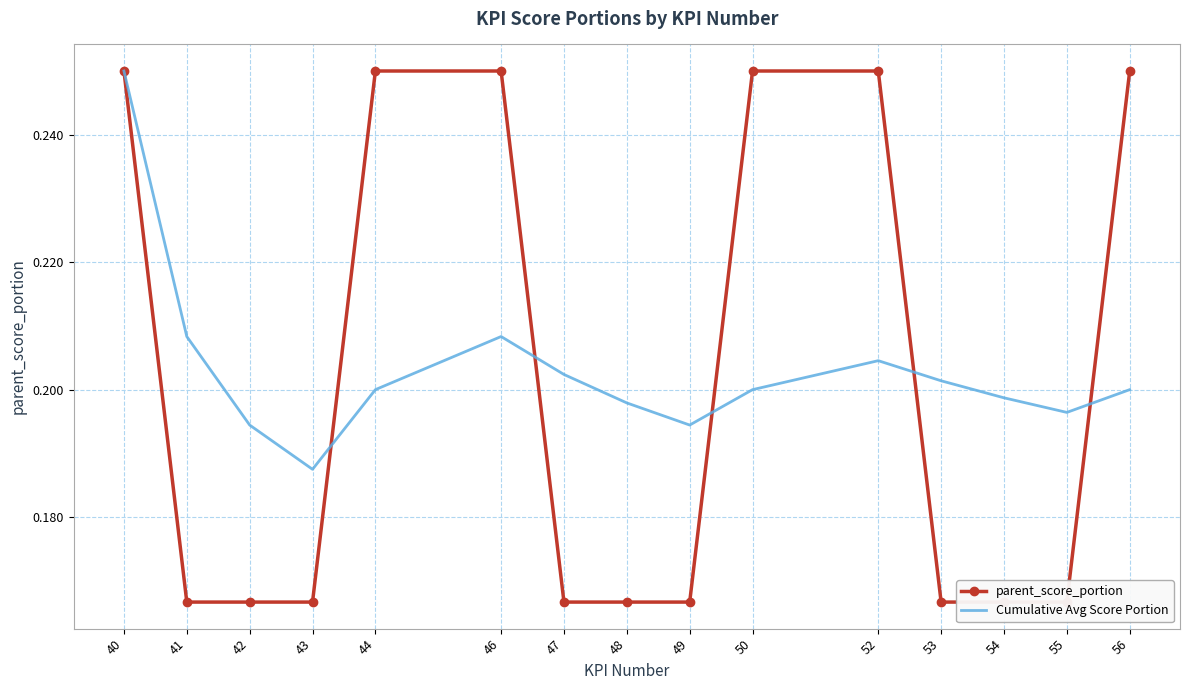

After their last crossing, which series has the higher values: Cumulative Avg Score Portion or parent_score_portion?

parent_score_portion